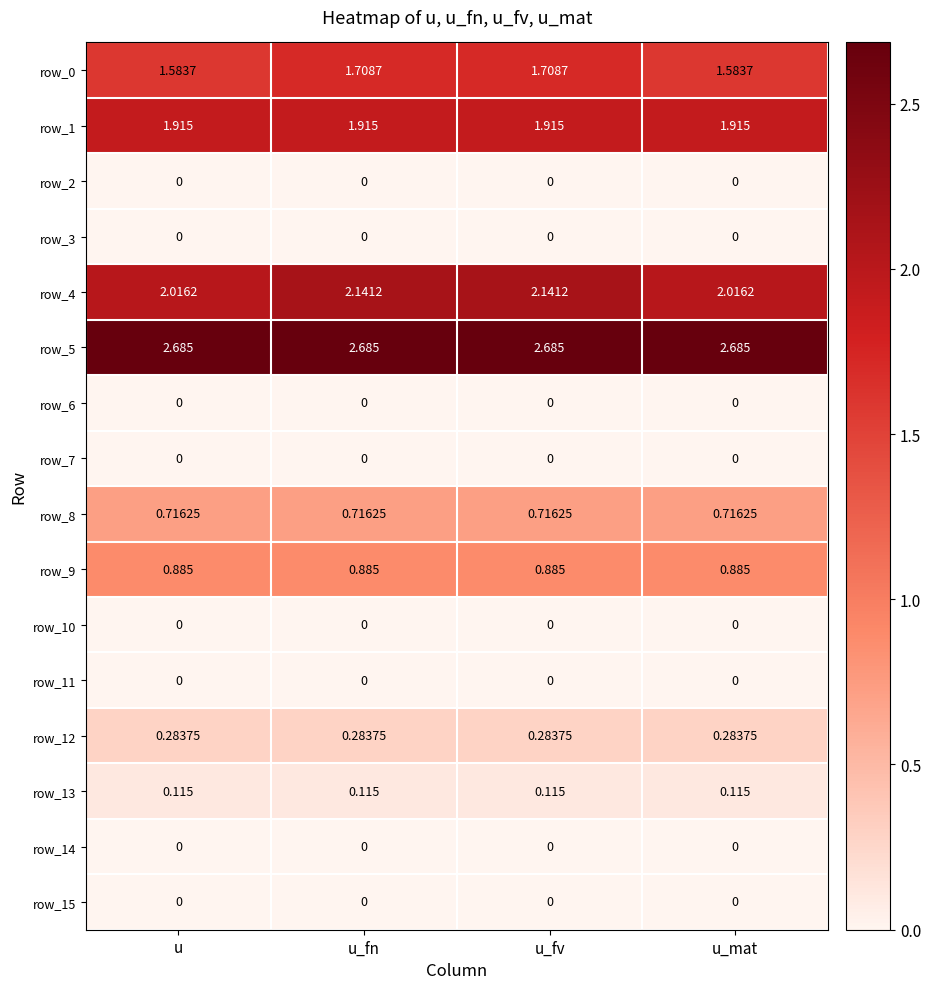

How many series are shown in this chart?

16